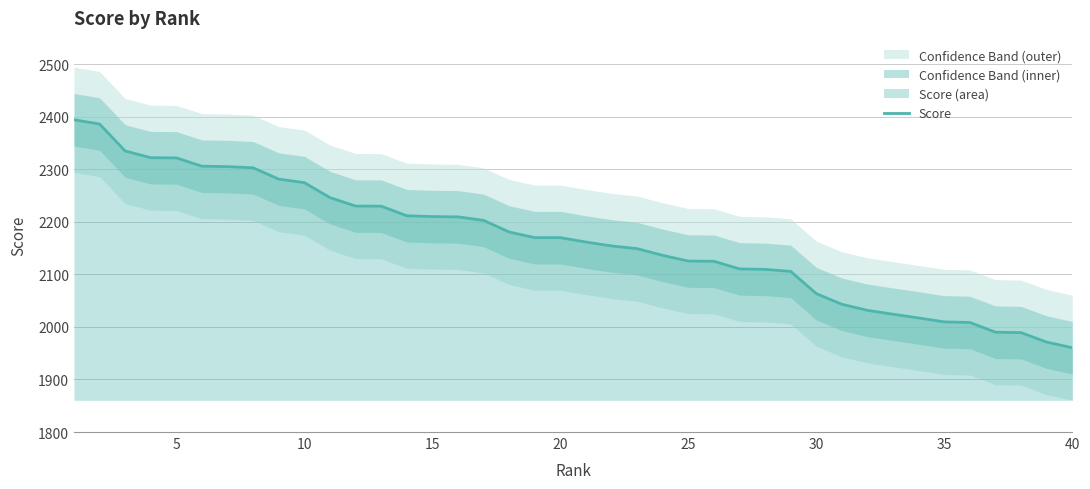

What is the value of the 12th point from the left?

2230.0